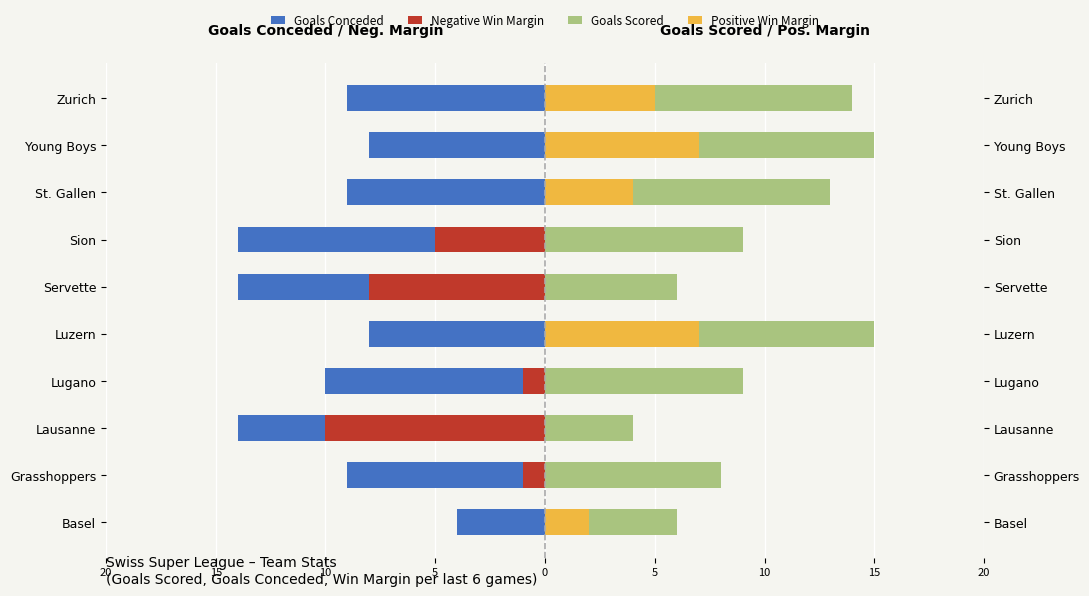

Reading left to right, transcribe all the data shown in this chart.

Goals Conceded: -4	-9	-14	-10	-8	-14	-14	-9	-8	-9
Negative Win Margin: 0	-1	-10	-1	0	-8	-5	0	0	0
Goals Scored: 6	8	4	9	15	6	9	13	15	14
Positive Win Margin: 2	0	0	0	7	0	0	4	7	5